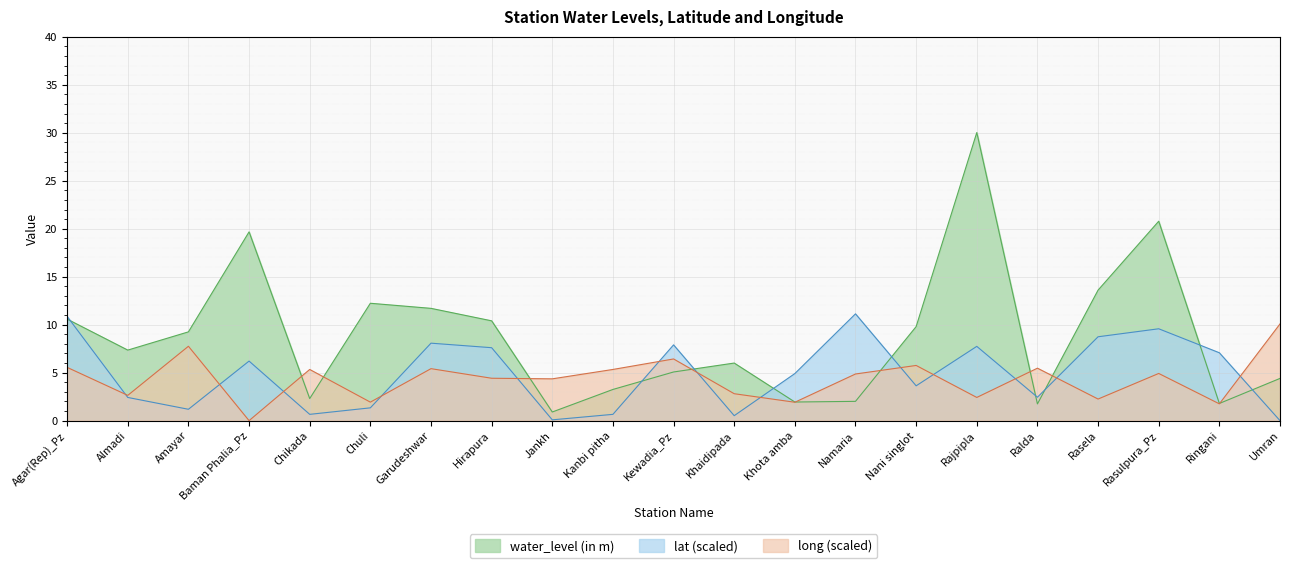

Rank the series at Kewadia_Pz from lowest to highest value.

water_level (in m), long (scaled), lat (scaled)